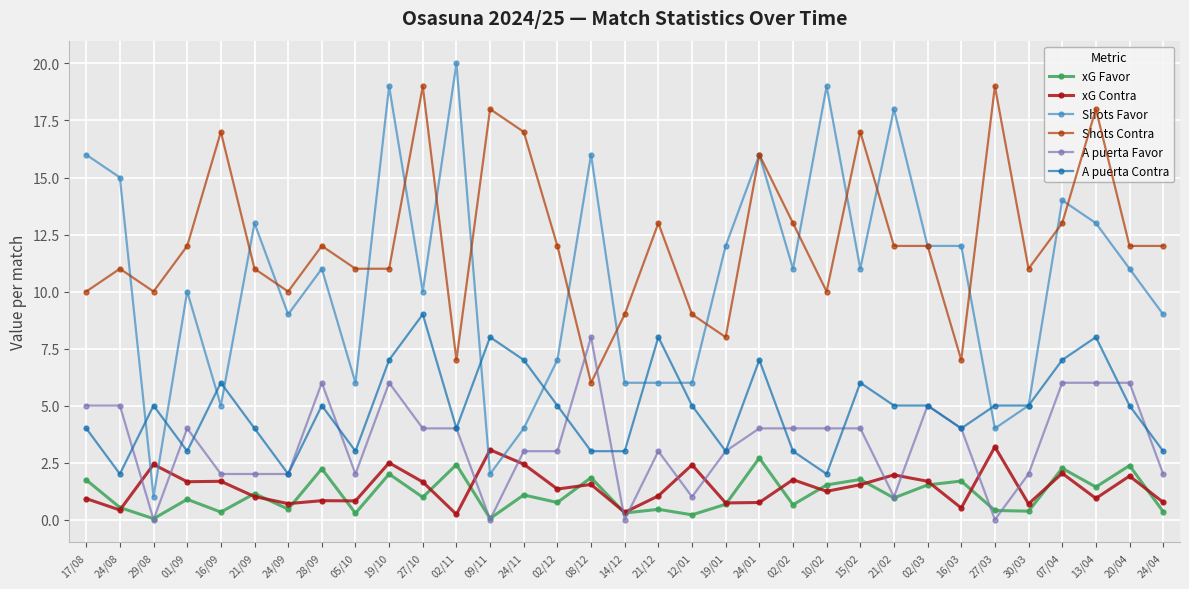

Is the value of xG Contra at 02/11 greater than the value of A puerta Favor at 07/04?

No